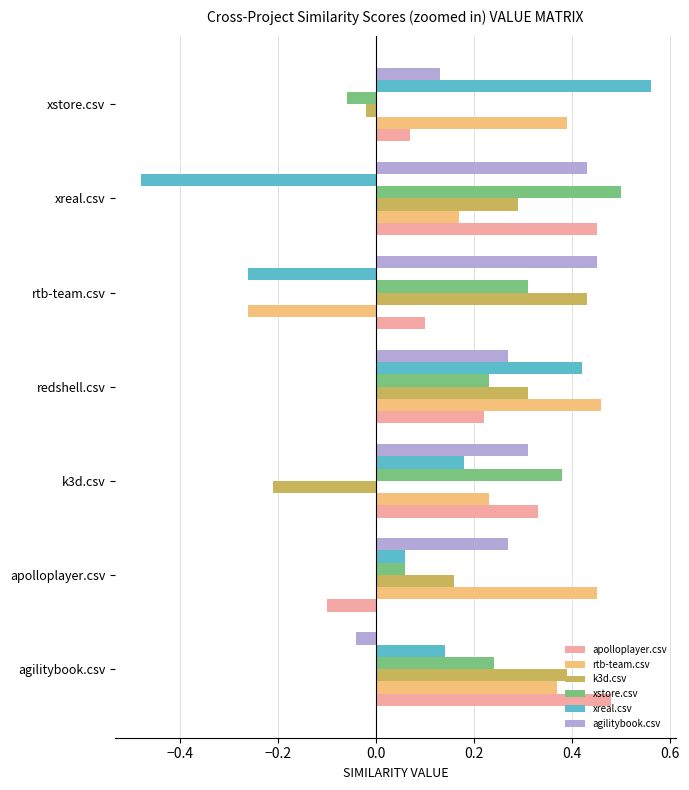

At how many categories does at least one series exceed 0?

7